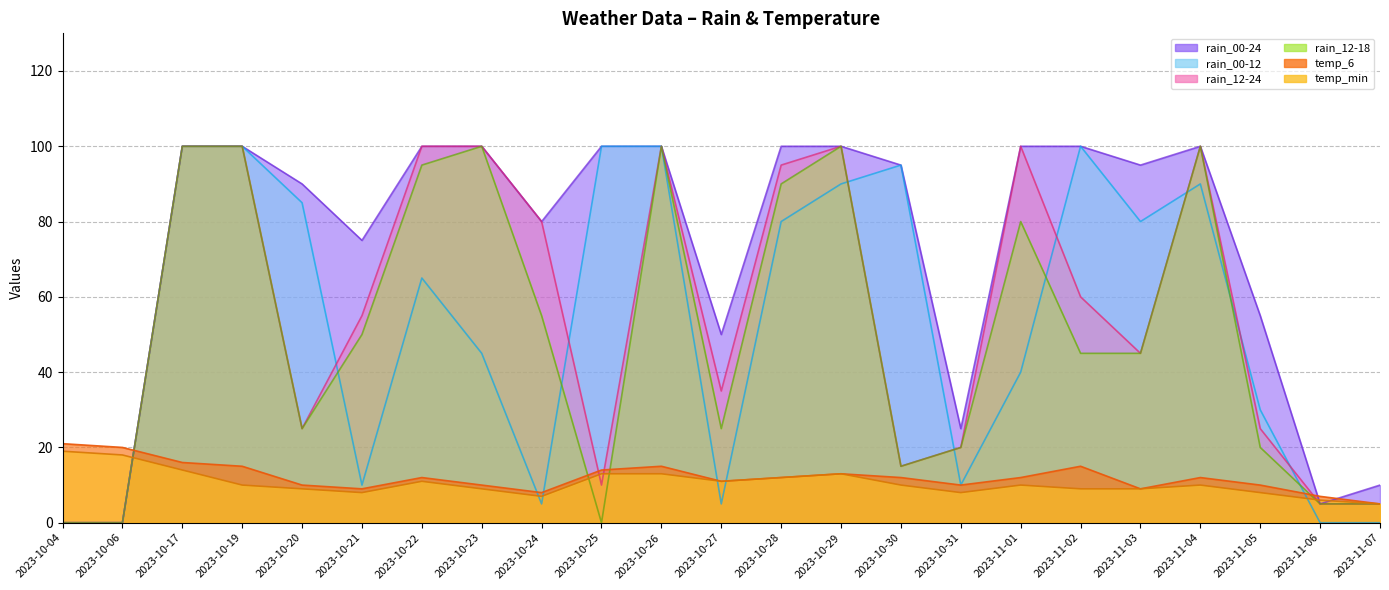

What position from the left is 2023-11-02?

18